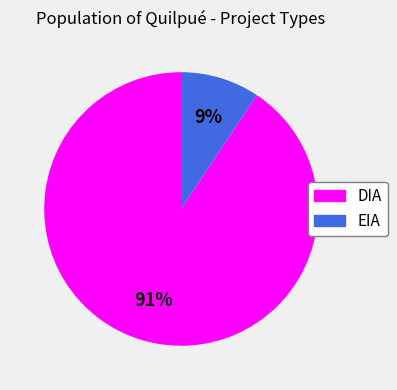

Rank the categories by value from lowest to highest.

EIA, DIA